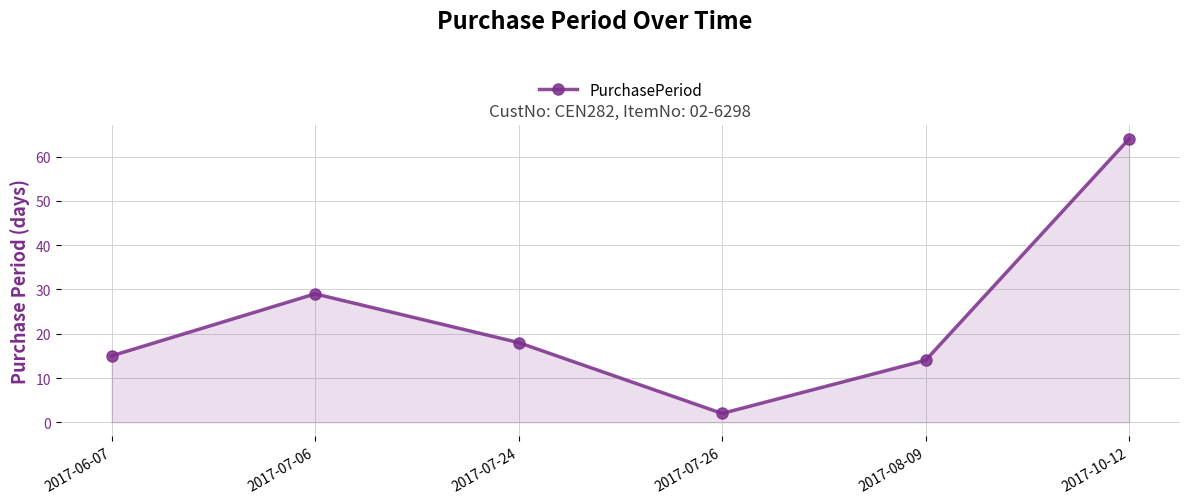

Which category has the highest value across all series?

2017-10-12